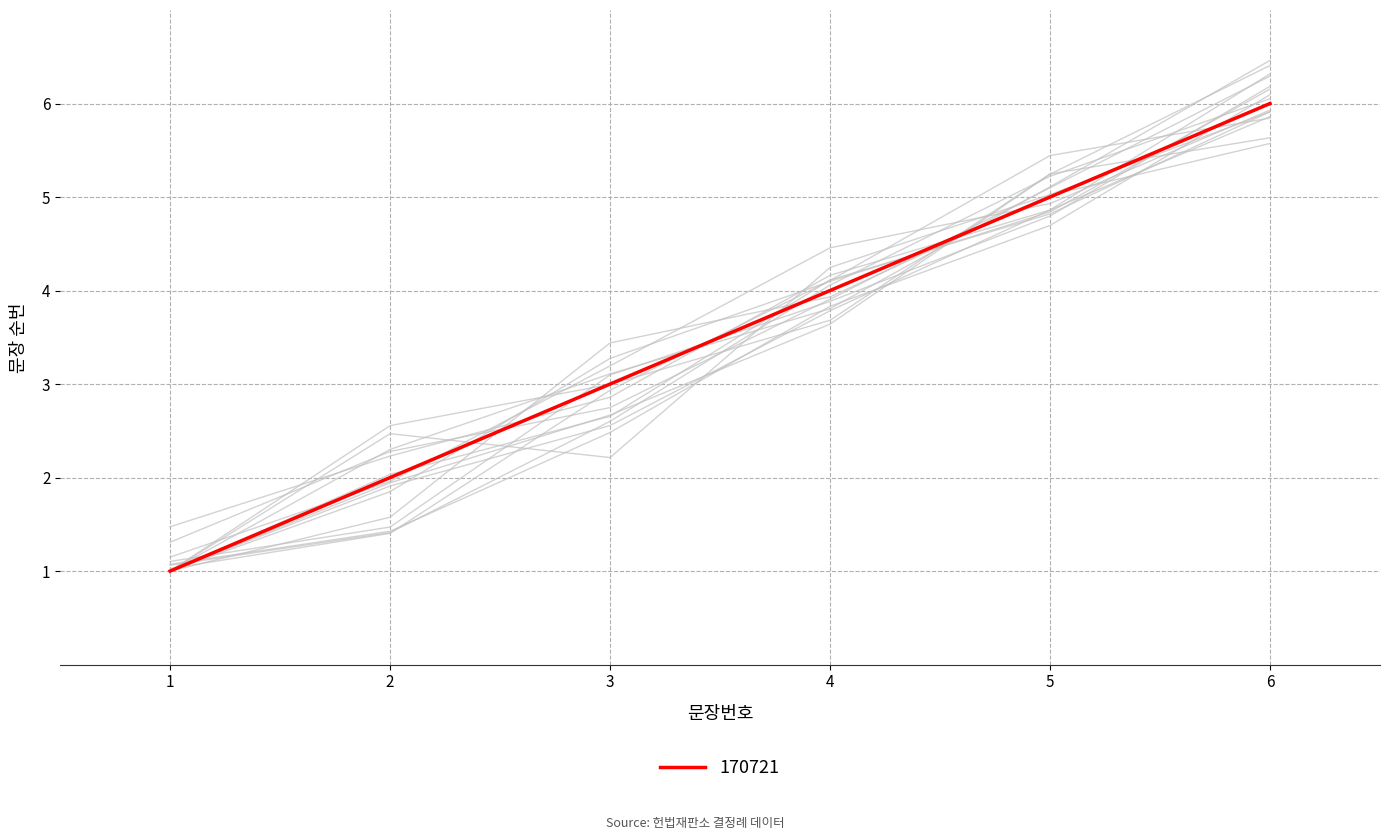

Does the chart have visible grid lines?

Yes